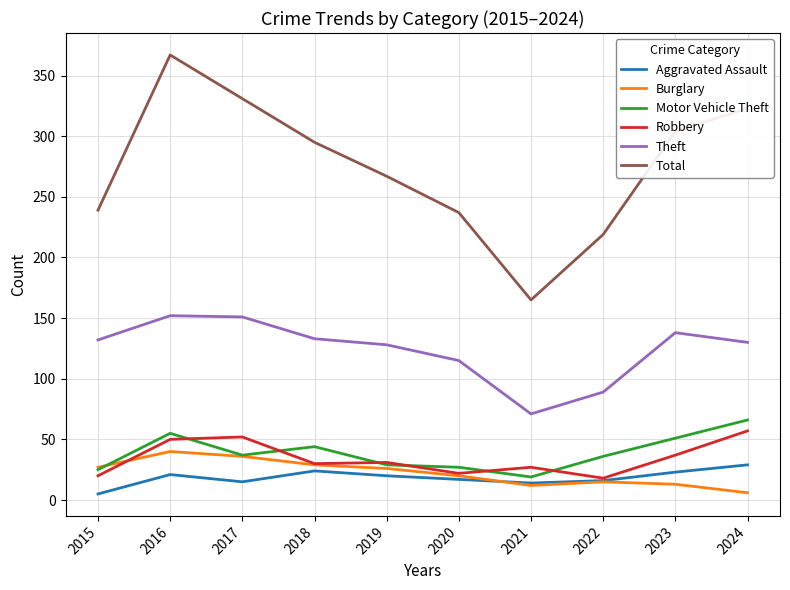

What is the average value of the Burglary series?

22